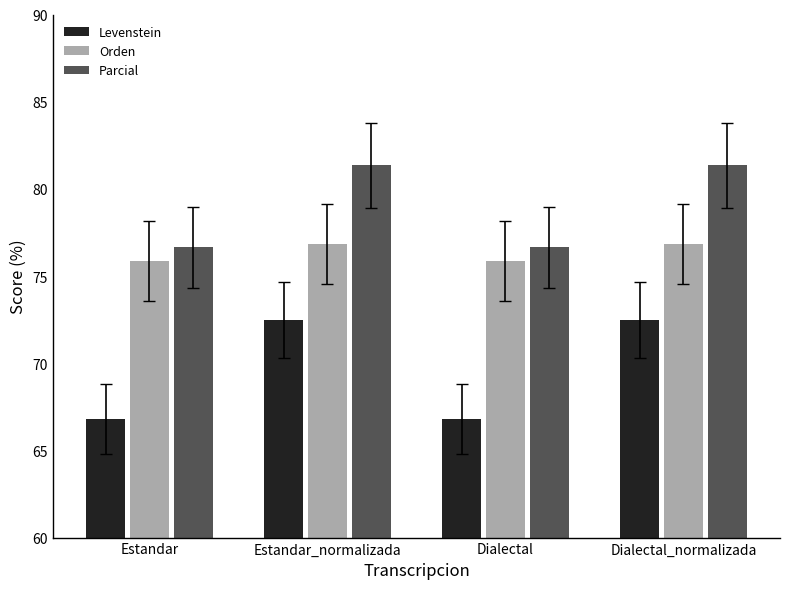

Reading left to right, extract all data points from this chart.

Levenstein: Estandar=66.8	Estandar_normalizada=72.5	Dialectal=66.8	Dialectal_normalizada=72.5
Orden: Estandar=75.9	Estandar_normalizada=76.8	Dialectal=75.9	Dialectal_normalizada=76.8
Parcial: Estandar=76.6	Estandar_normalizada=81.4	Dialectal=76.6	Dialectal_normalizada=81.4